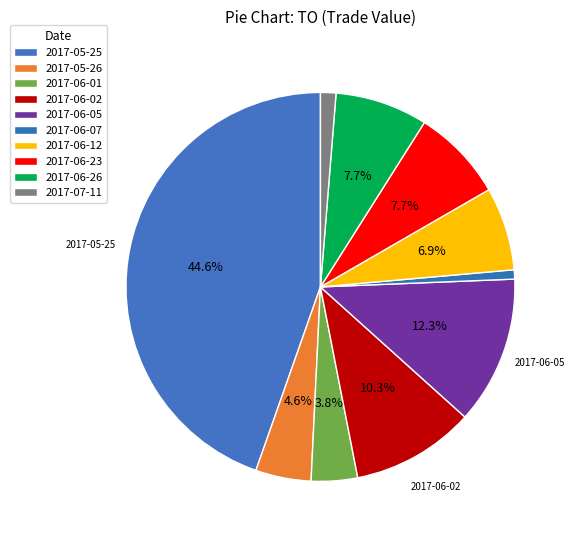

Which slice is the smallest?

2017-06-07